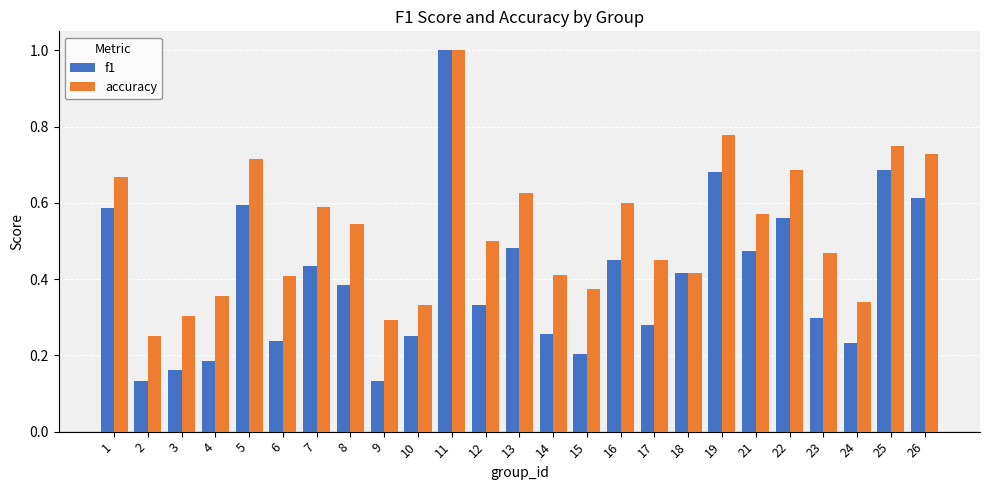

What is the difference between the maximum and second lowest values in the f1 series?

0.9